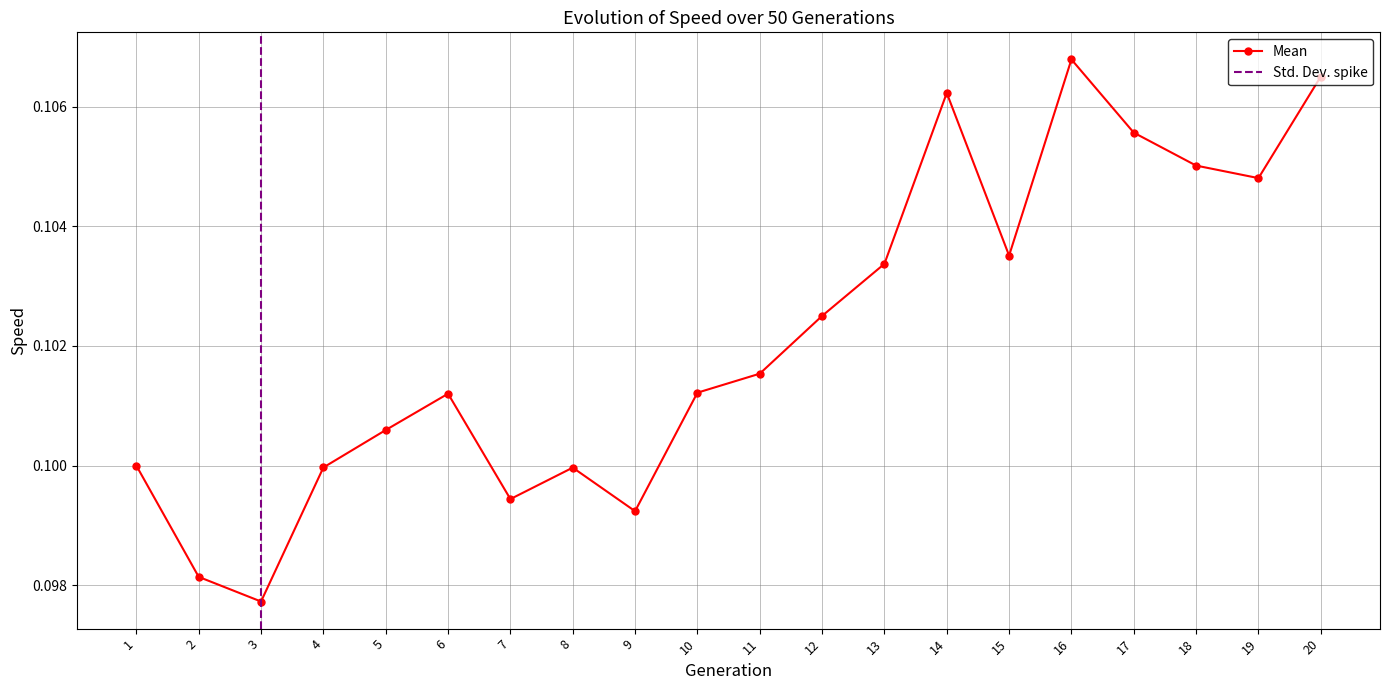

Does the chart have visible grid lines?

Yes